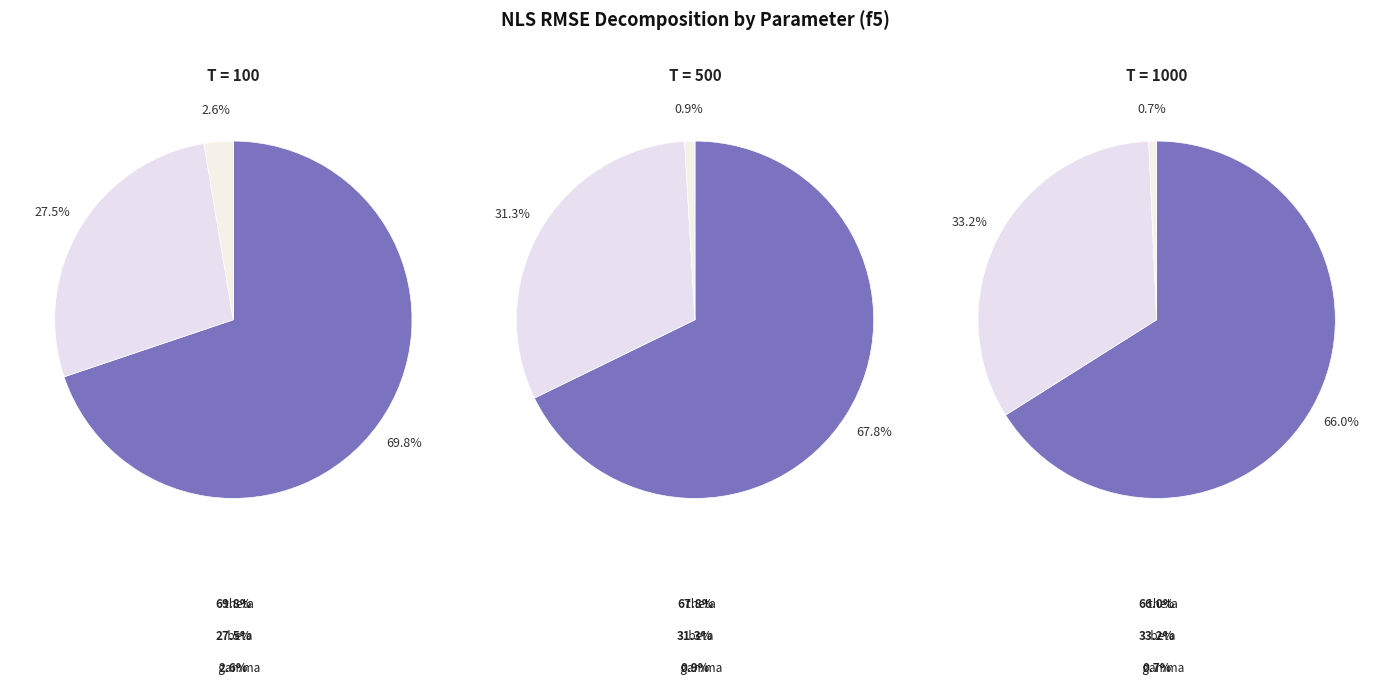

Is beta the majority of the pie?

No